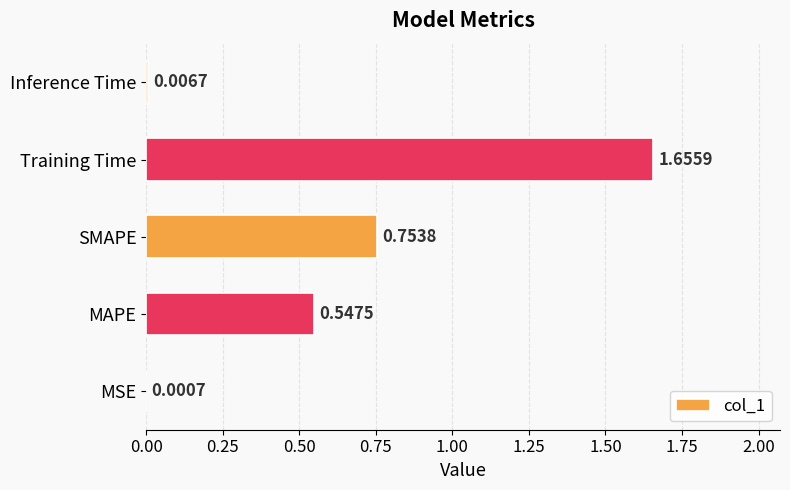

What is the change in value from MAPE to Inference Time?

-0.5